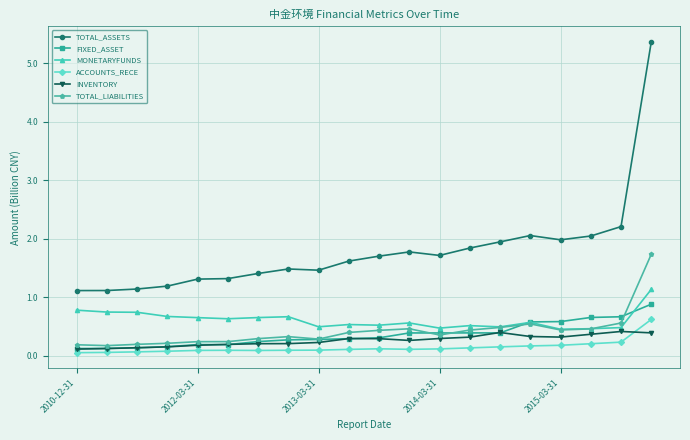

True or false: ACCOUNTS_RECE has more than 0 interior local peaks.

True